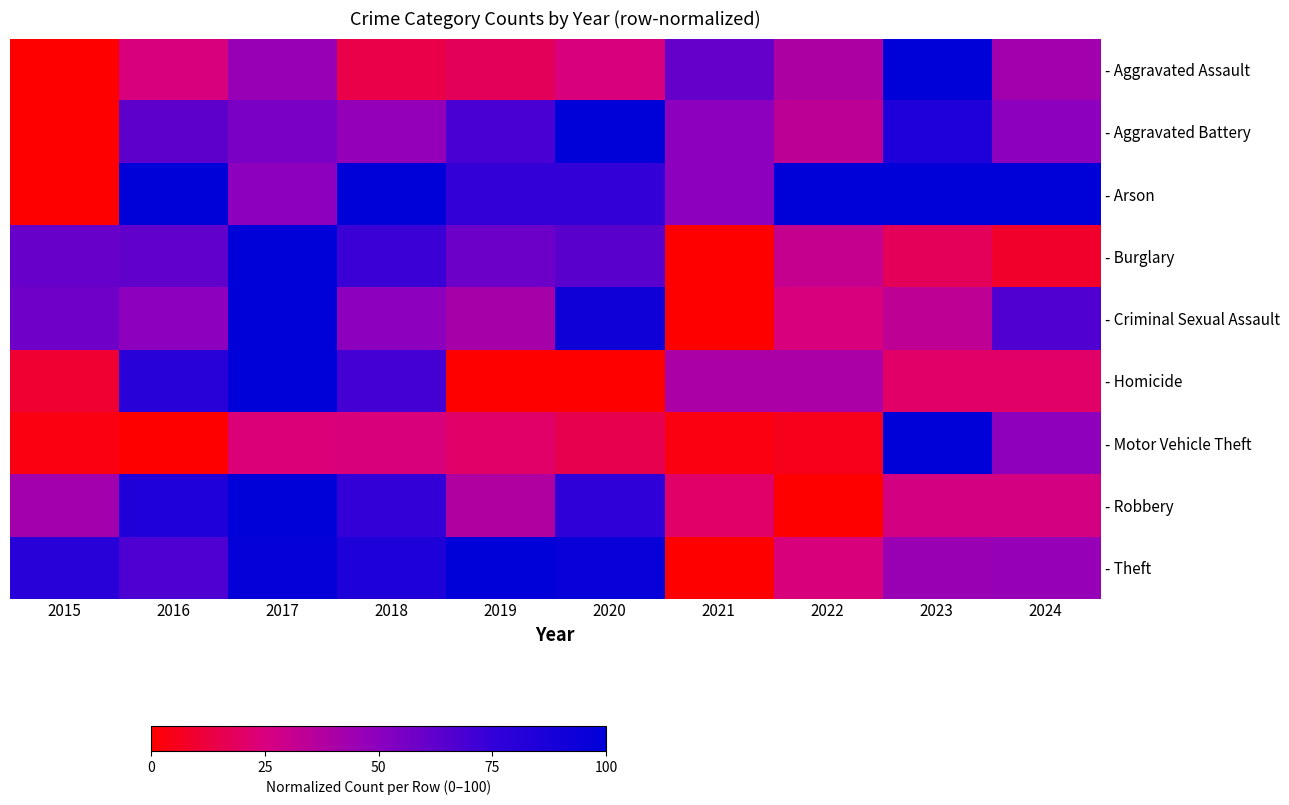

What is the spread (max minus min) of values at 2017?

76.2